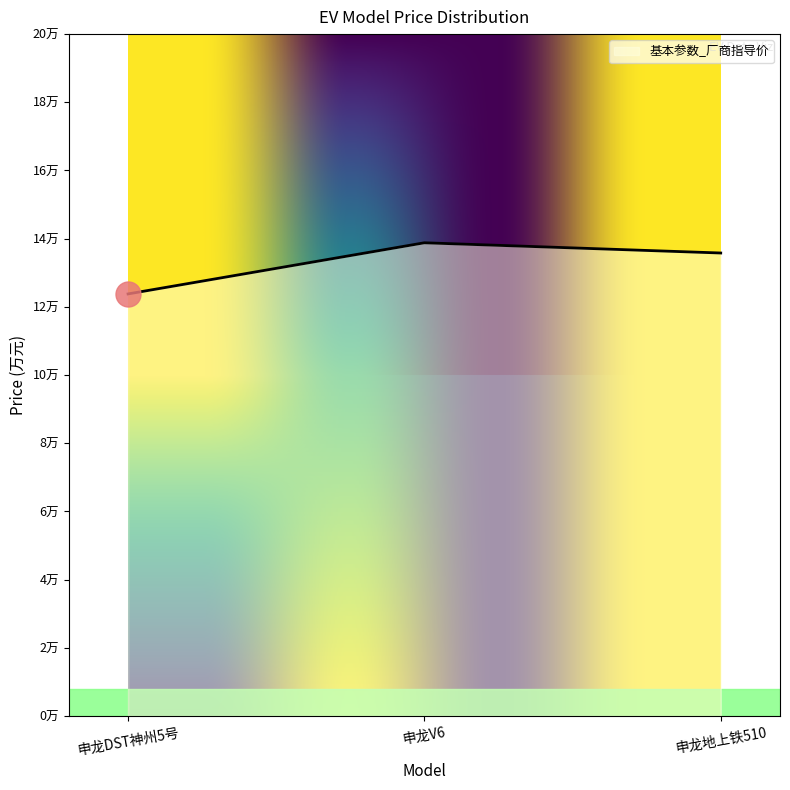

Does the chart display data point markers on the line(s)?

No